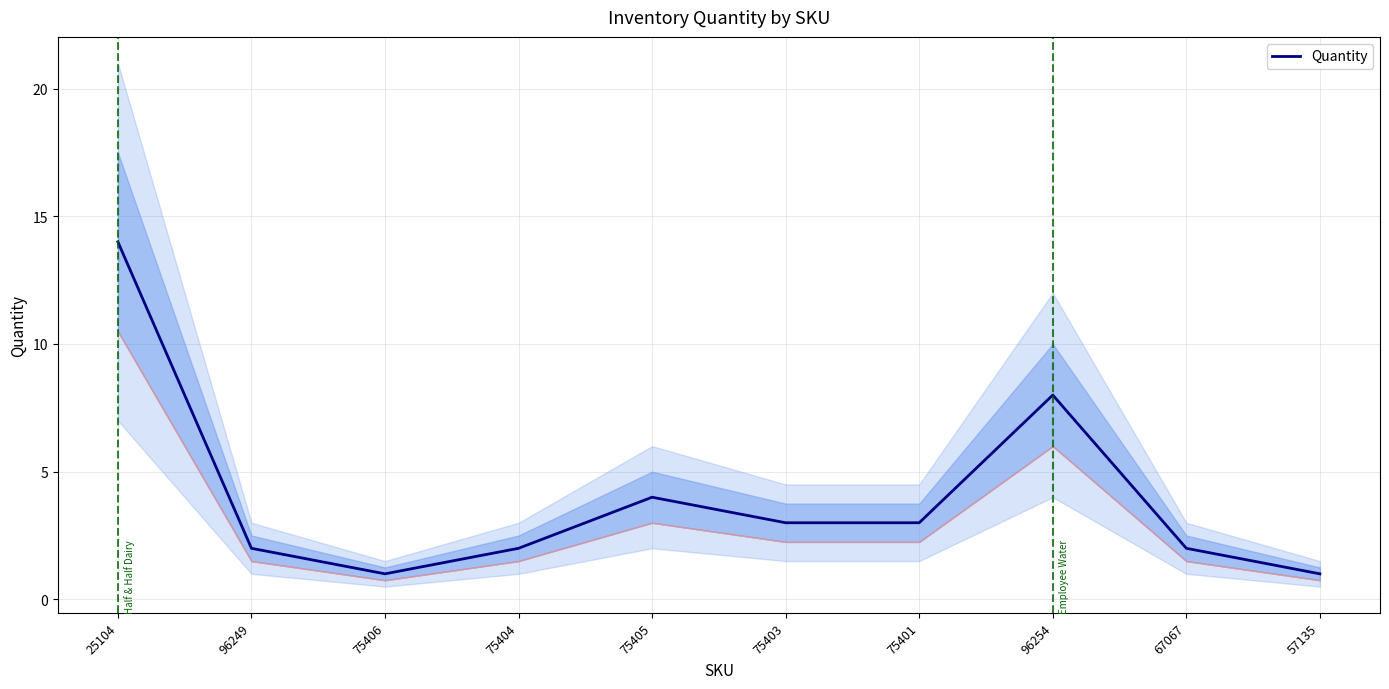

True or false: the data has more than 1 interior local peaks.

True